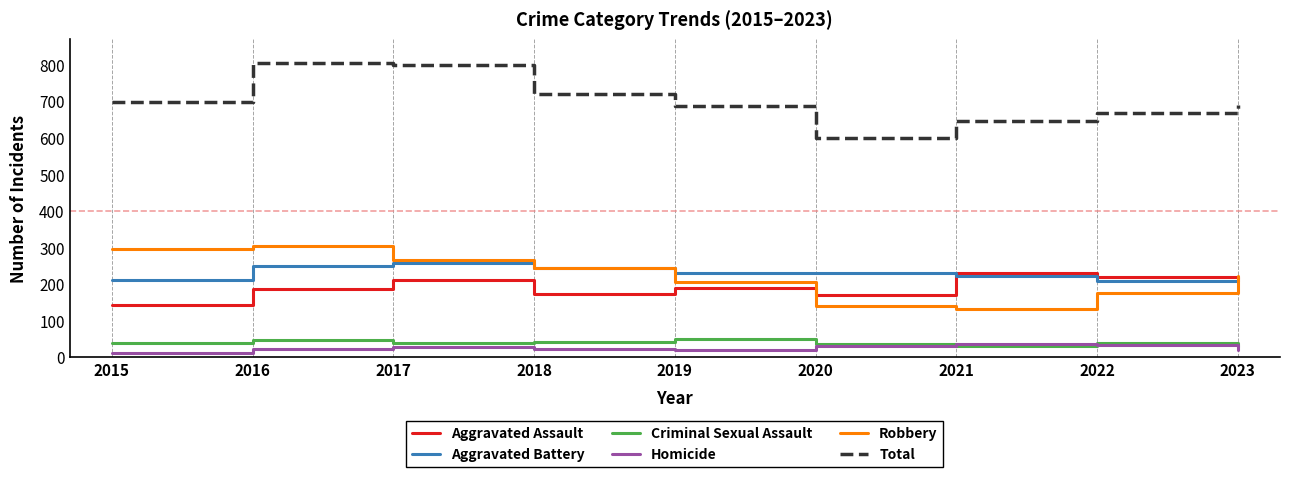

The Aggravated Assault series shows 209 at 2017. True or false?

True